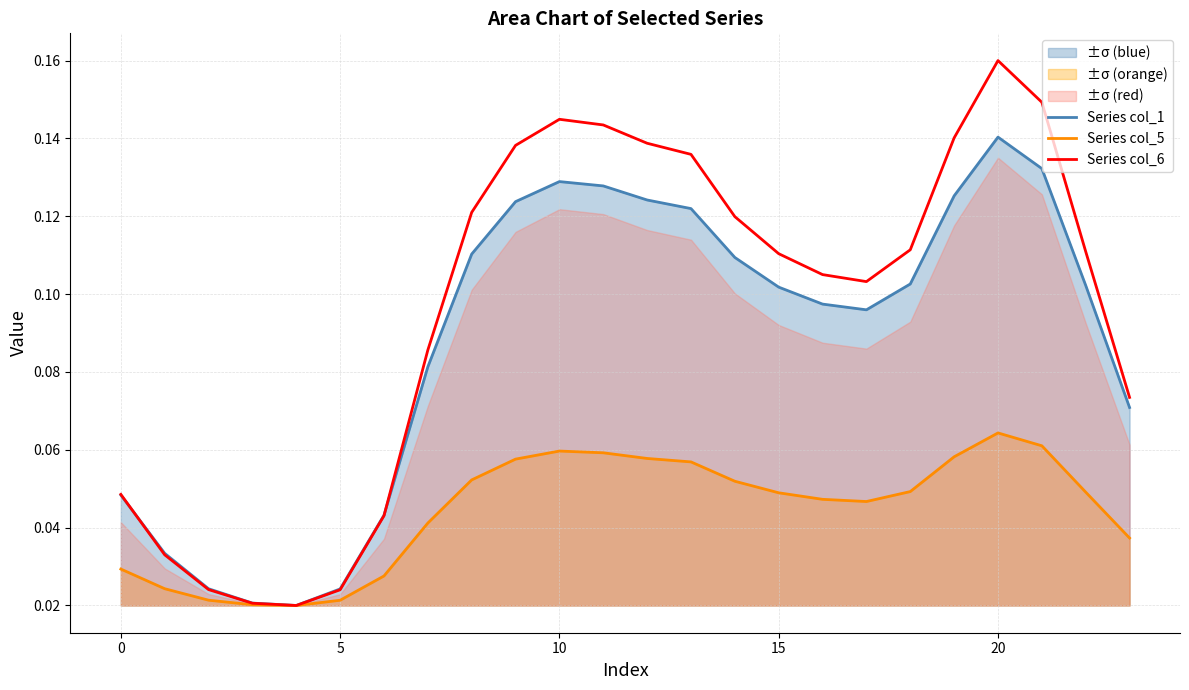

True or false: Series col_5 and Series col_1 intersect in this chart.

False